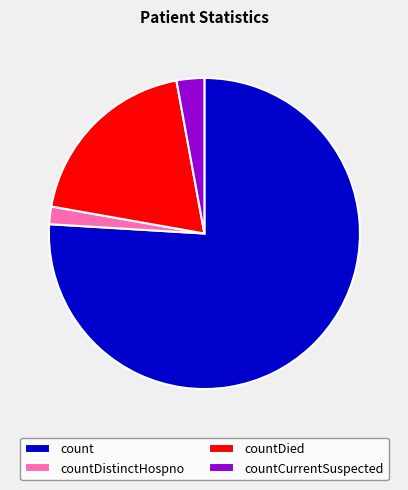

Is it true that countCurrentSuspected is 3% of the pie?

True